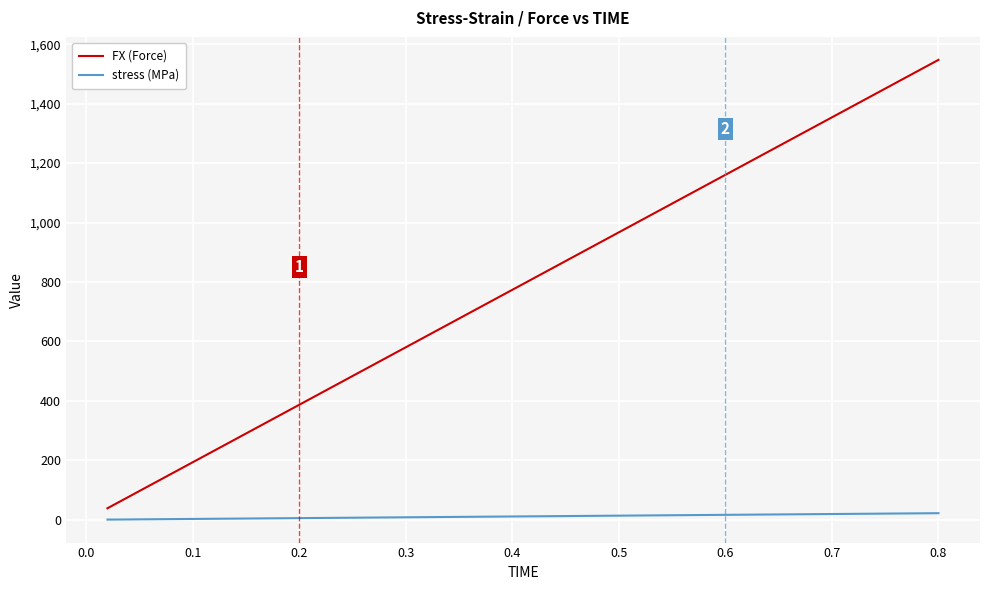

Rank the series by their average value, from highest to lowest.

FX (Force), stress (MPa)